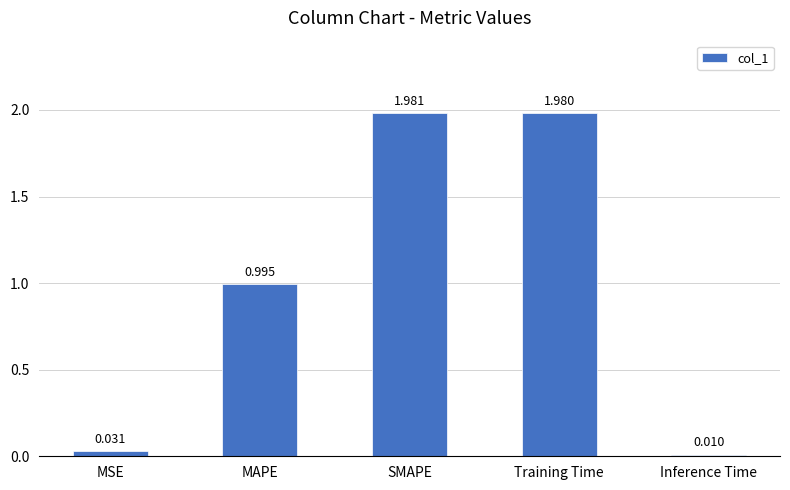

Are the bars horizontal?

No